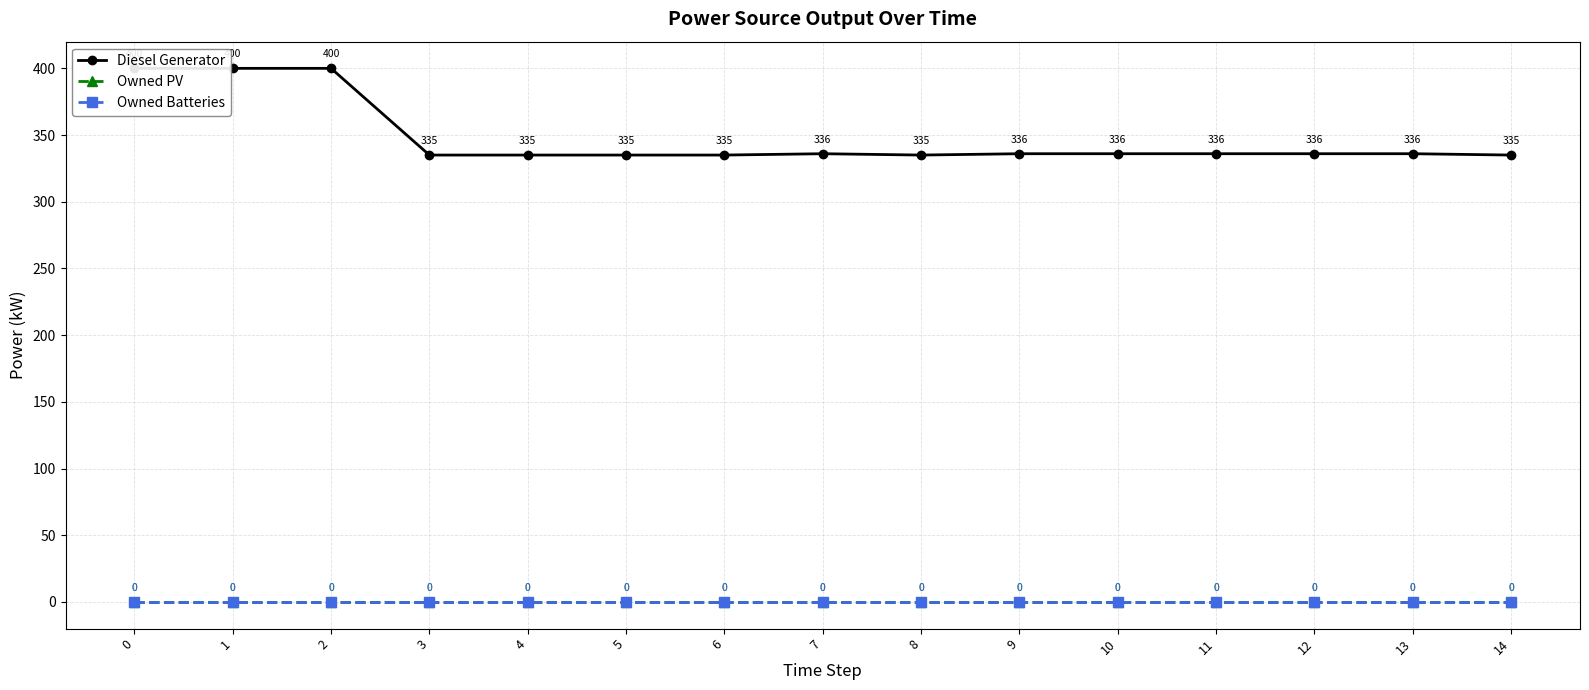

Reading right to left, transcribe all the data shown in this chart.

Diesel Generator: 335	336	336	336	336	336	335	336	335	335	335	335	400	400	400
Owned PV: 0	0	0	0	0	0	0	0	0	0	0	0	0	0	0
Owned Batteries: 0	0	0	0	0	0	0	0	0	0	0	0	0	0	0